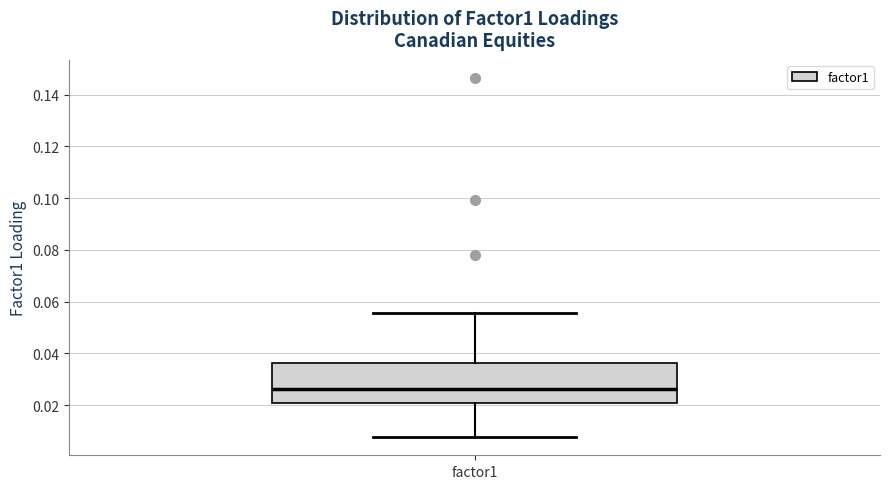

Where does the upper whisker of the box for factor1 end on the y-axis? The values are not printed on the chart, so give them approximately, as read against the axis.

0.056